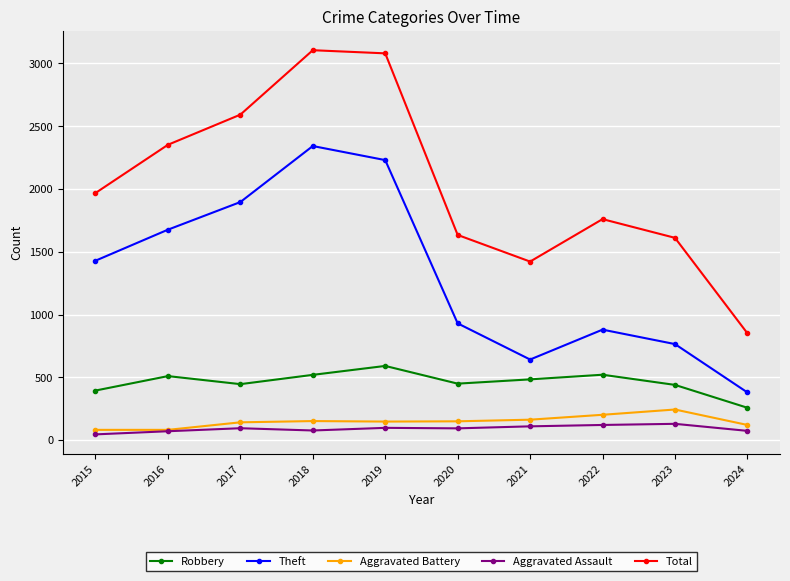

True or false: Robbery and Aggravated Battery cross at least once.

False